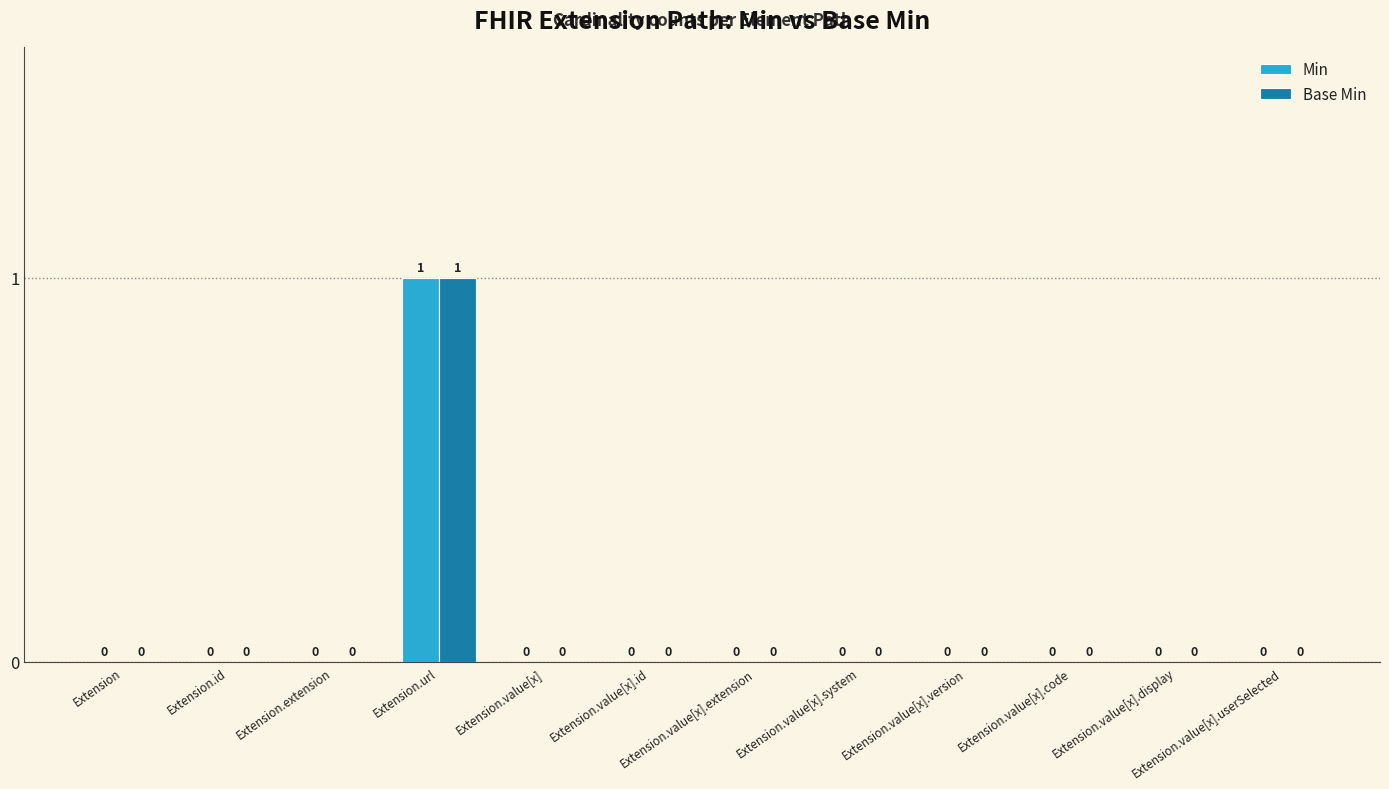

How many Base Min values are between 0 and 1?

12